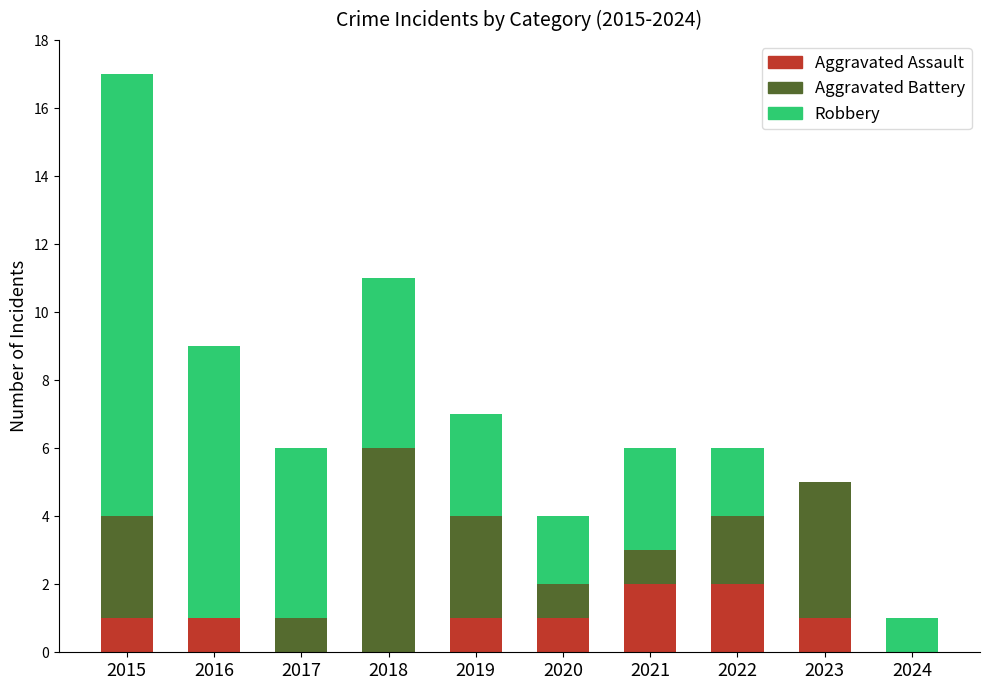

Are the bars grouped side by side (vs. stacked)?

No